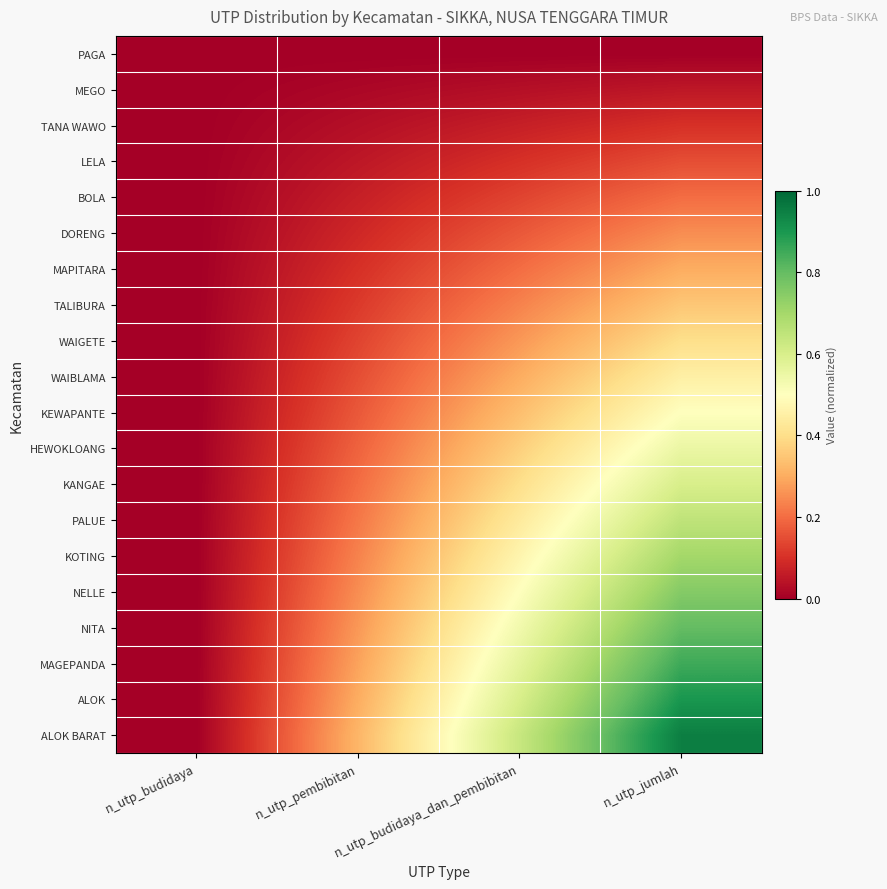

Between n_utp_jumlah and n_utp_budidaya, which is larger?

n_utp_jumlah